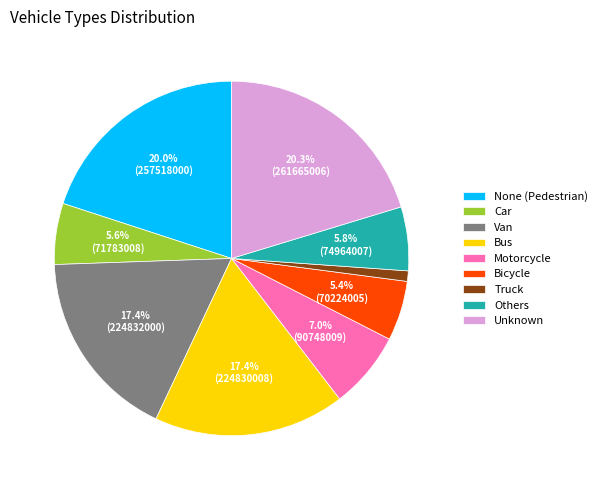

How much of the chart is everything except Motorcycle?

93.0%